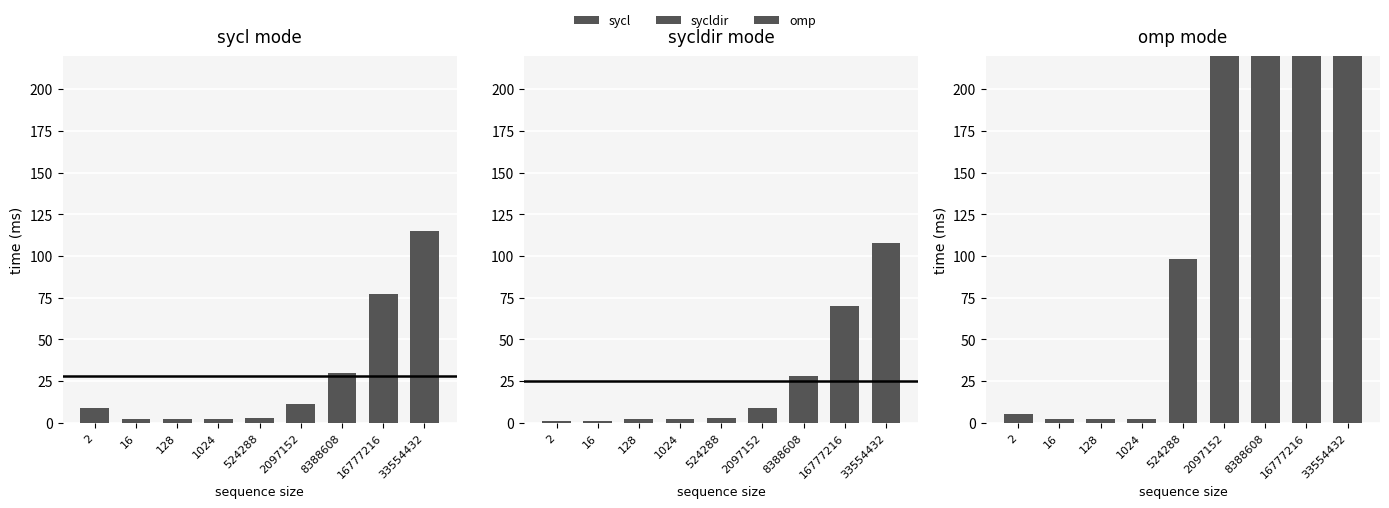

How many values in the sycl series are below 9?

4